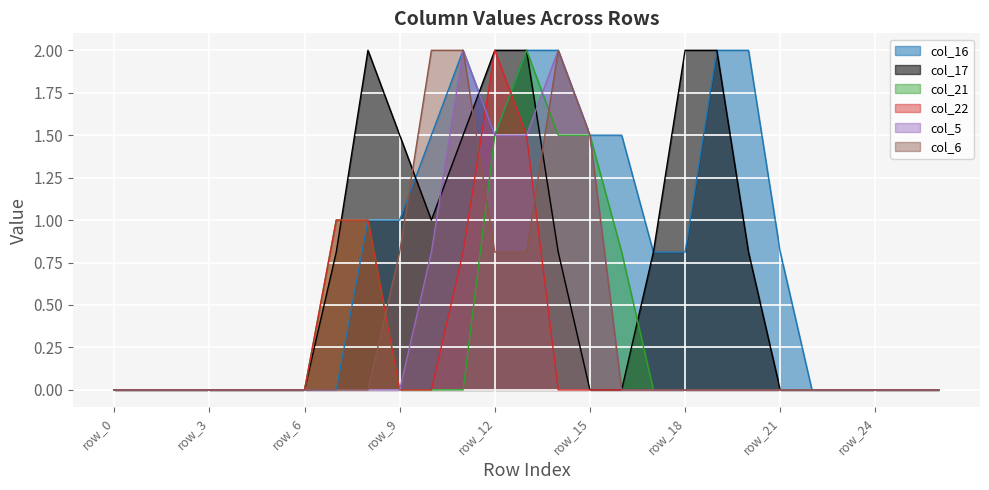

How many interior local valleys does the col_16 series have?

1